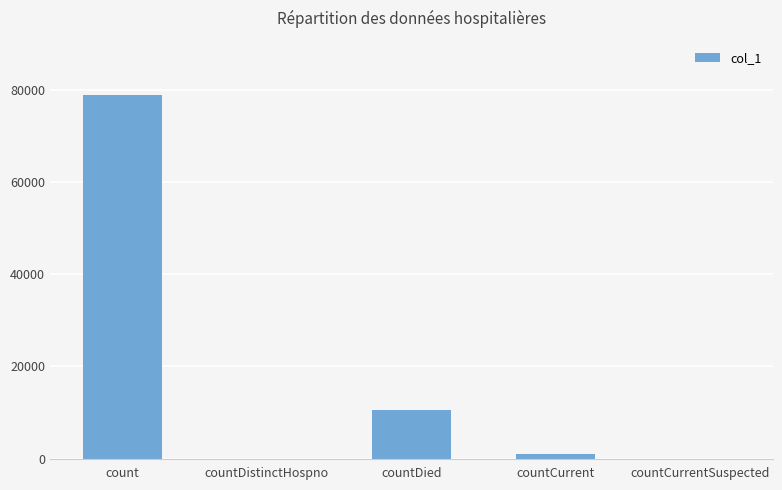

Reading left to right, transcribe all the data shown in this chart.

count=78796	countDistinctHospno=0	countDied=10568	countCurrent=913	countCurrentSuspected=0